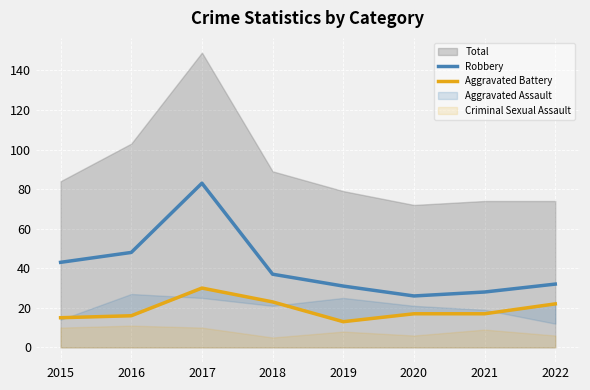

List the labels in order of Robbery value, smallest first.

2020, 2021, 2019, 2022, 2018, 2015, 2016, 2017